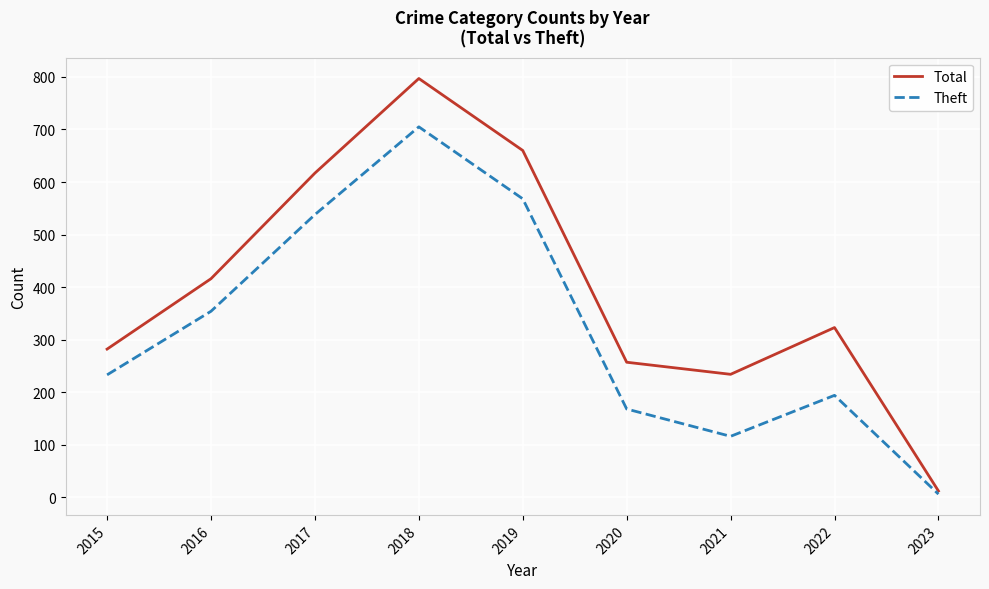

Reading right to left, list all the values displayed in this chart.

Total: 12	323	234	257	660	797	617	416	282
Theft: 6	194	116	168	568	705	538	354	233